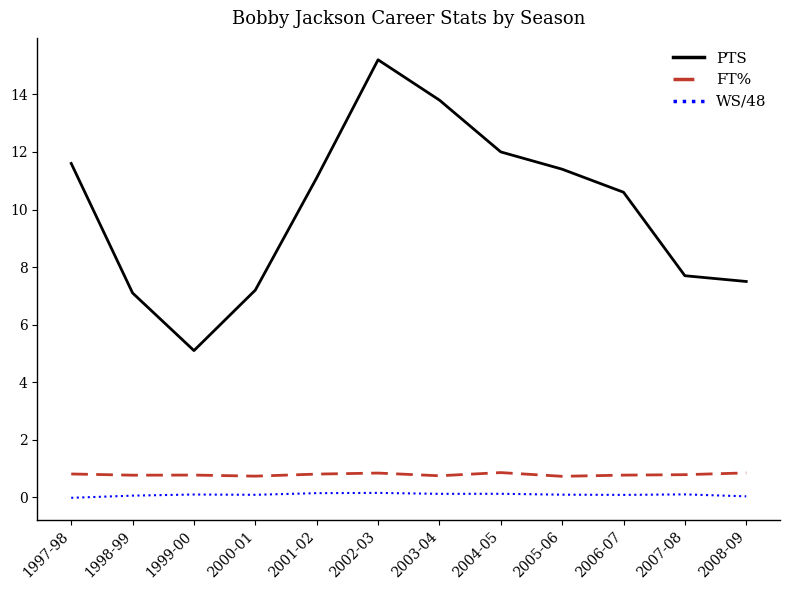

Count the number of data series in this chart.

3